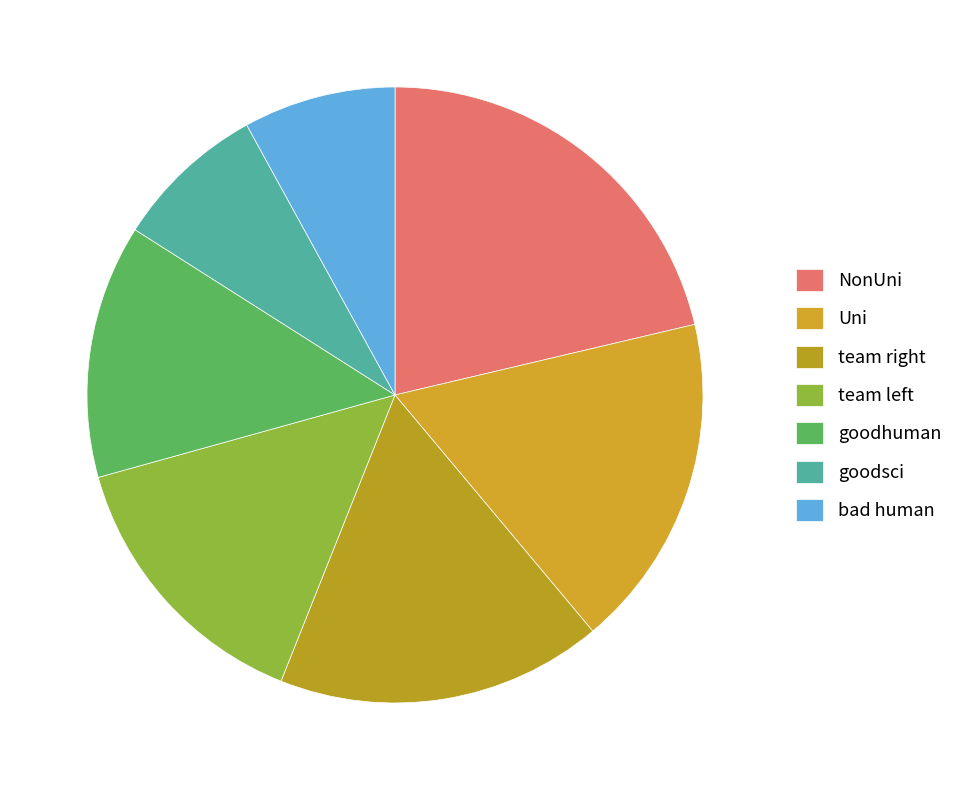

Is there a majority slice in this chart?

No